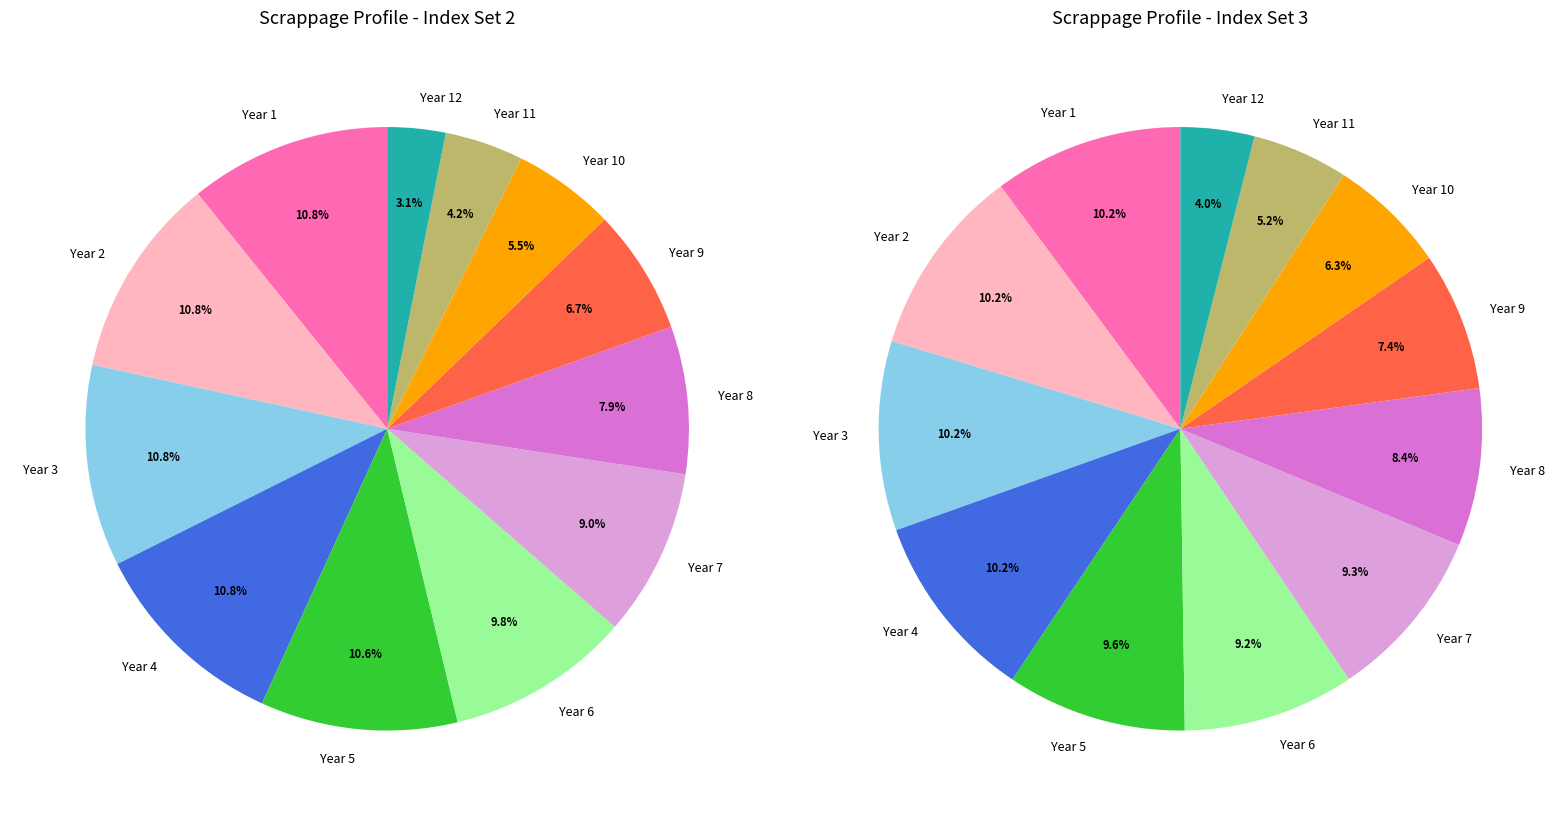

How many segments does this pie chart have?

12